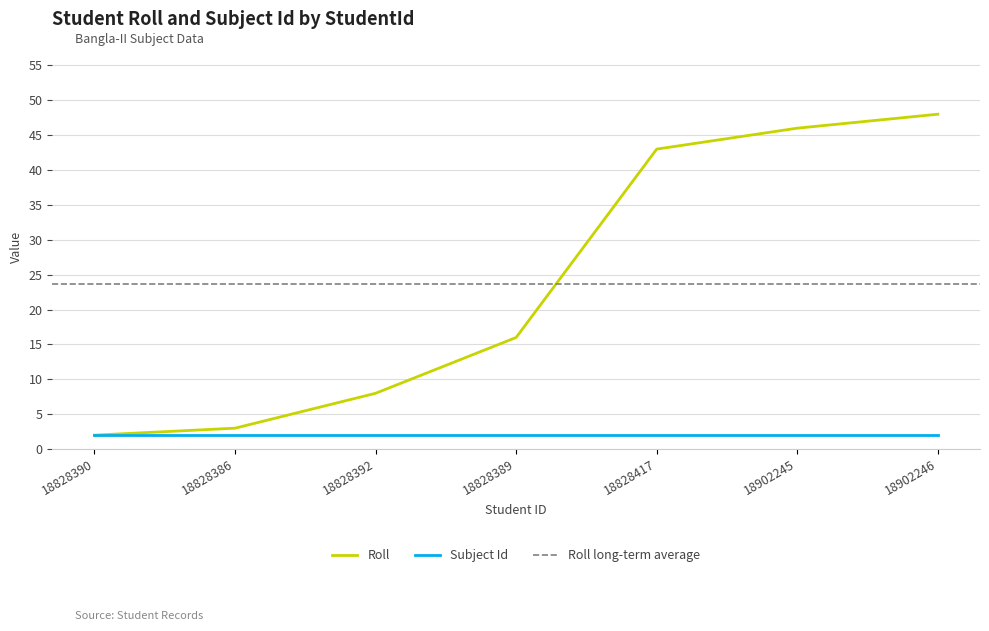

Reading right to left, extract all data points from this chart.

18902246=48	18902245=46	18828417=43	18828389=16	18828392=8	18828386=3	18828390=2